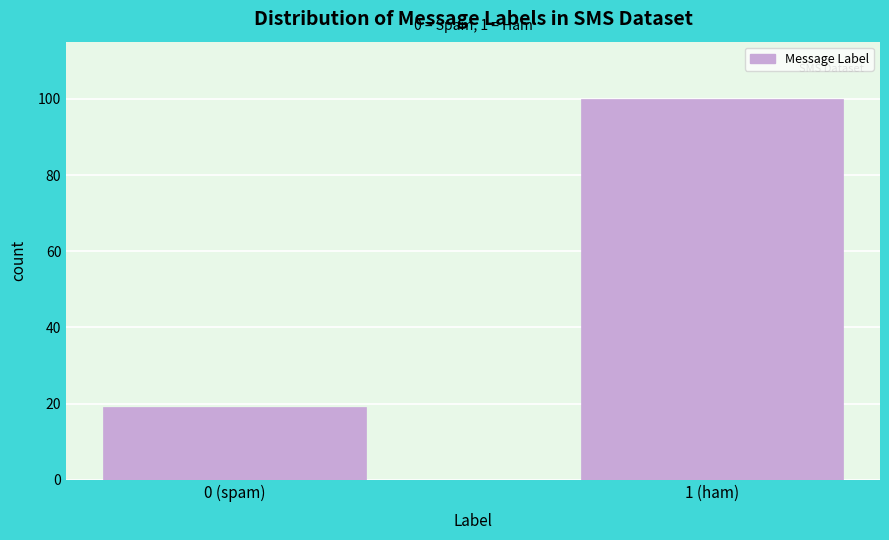

Reading right to left, extract all data points from this chart.

1 (ham)=100	0 (spam)=19